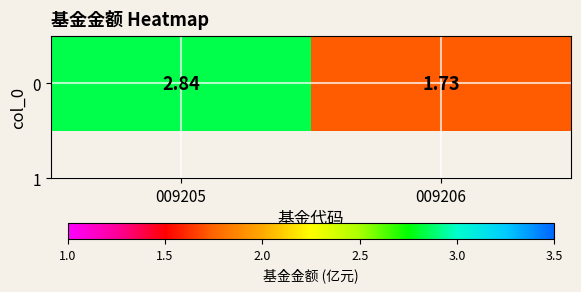

The chart shows a value of 1.0 at 009206. True or false?

False